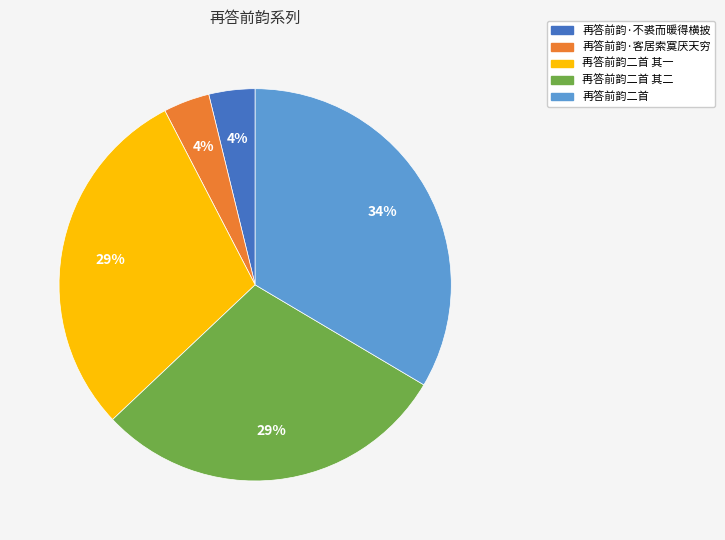

To the nearest percent, what is the combined percentage of 再答前韵·不裘而暖得横披 and 再答前韵二首 其二?

33%